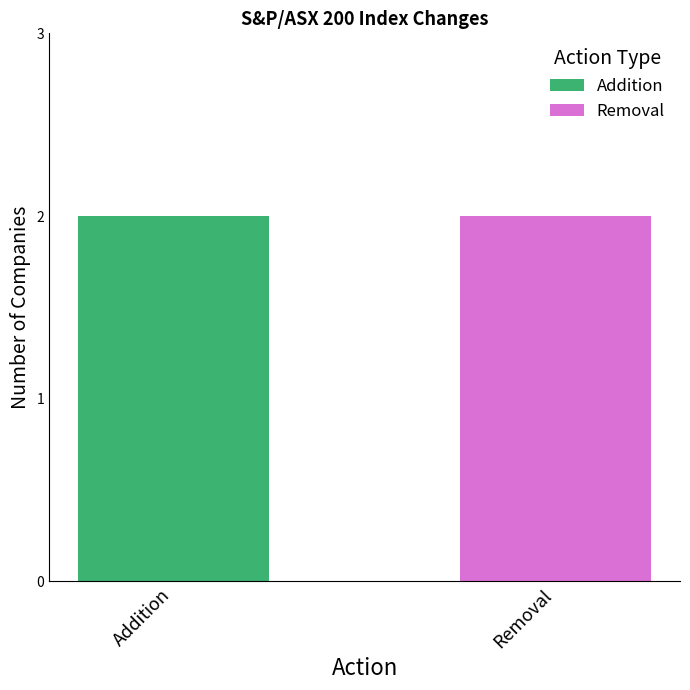

What are all the series names shown in the legend?

Addition, Removal